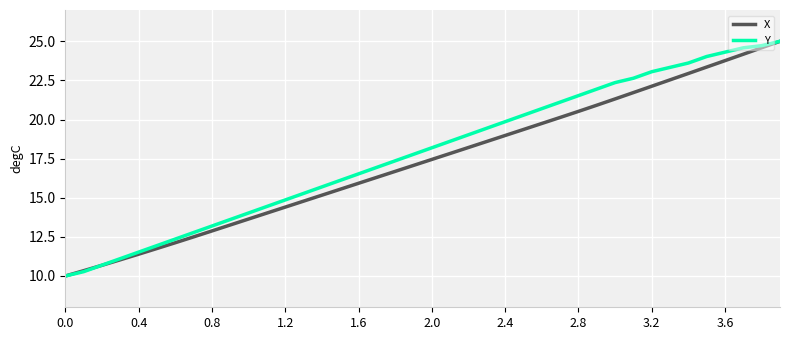

What is the minimum value for Y?

10.0